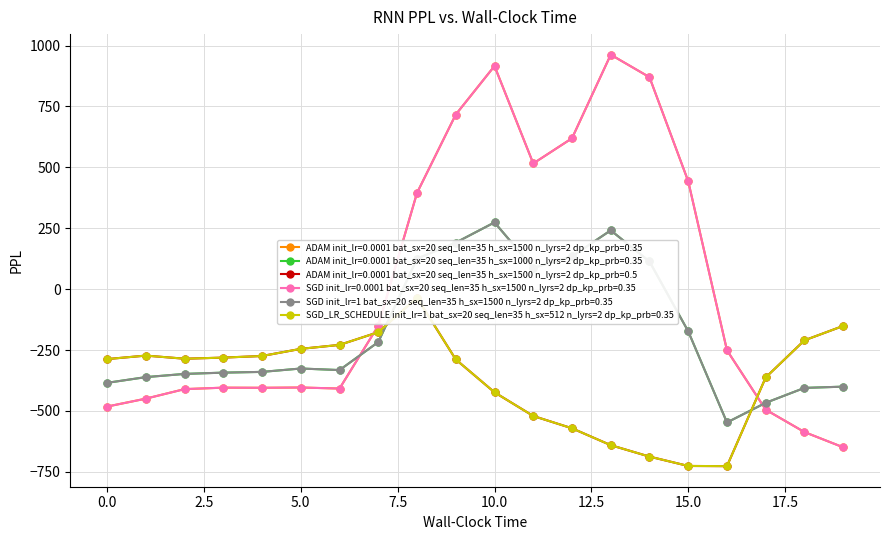

The series_4 series shows -384.6 at 0. True or false?

True